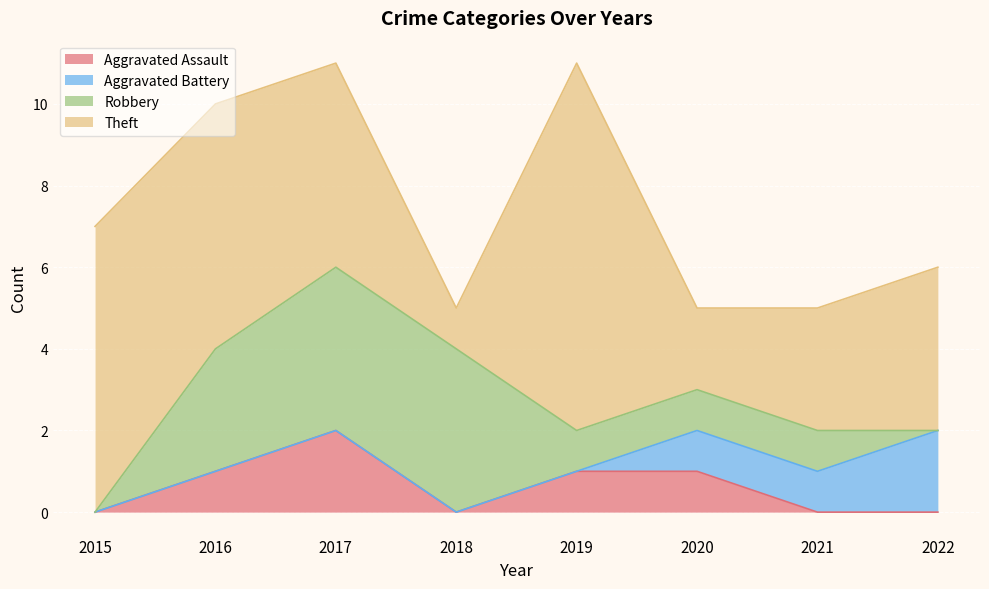

At which category is the sum across all series the highest?

2017